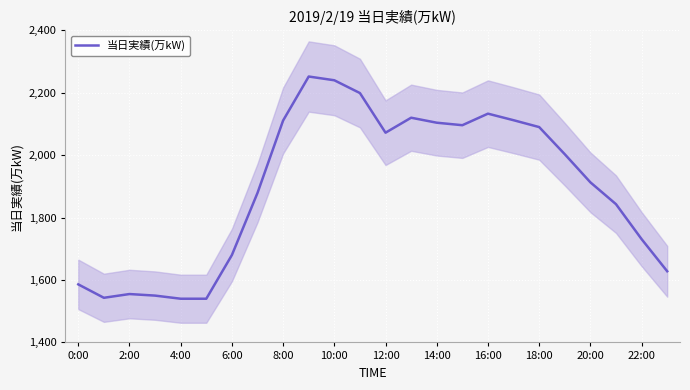

What is the minimum value for 当日実績(万kW)?

1540